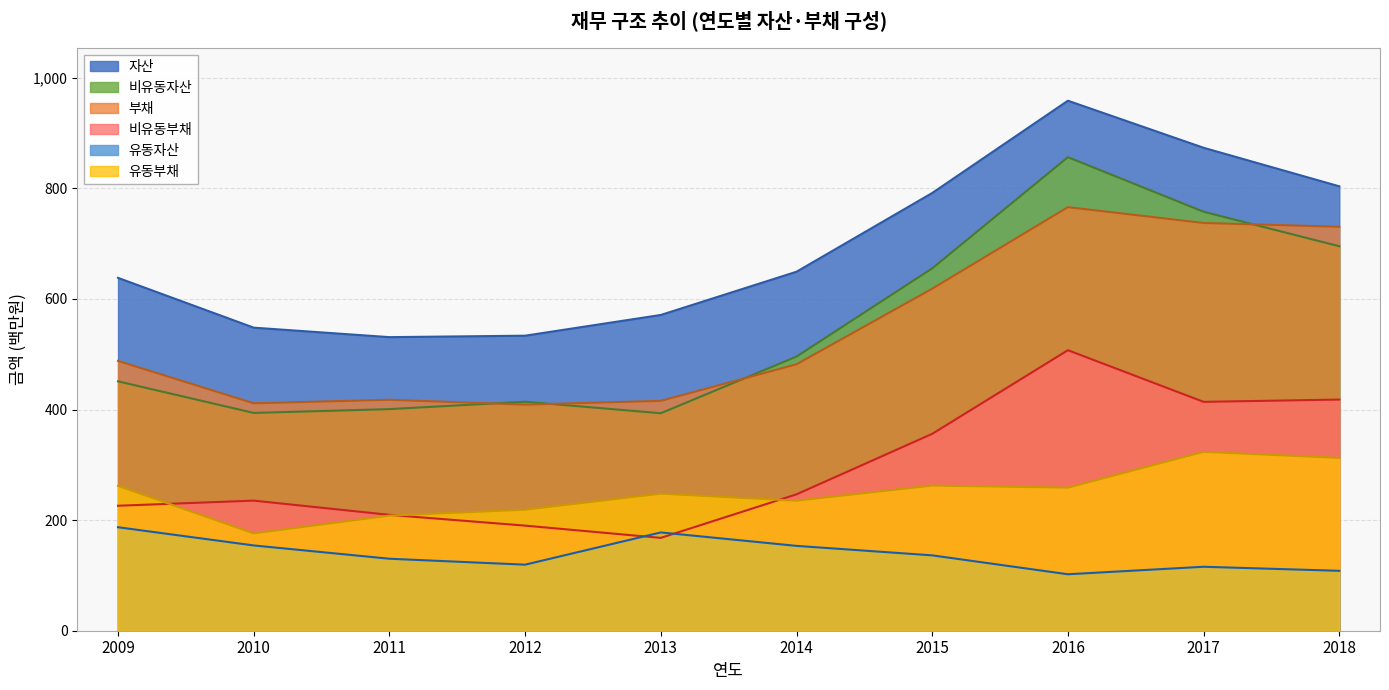

At which category does the chart reach its peak across all series?

2016